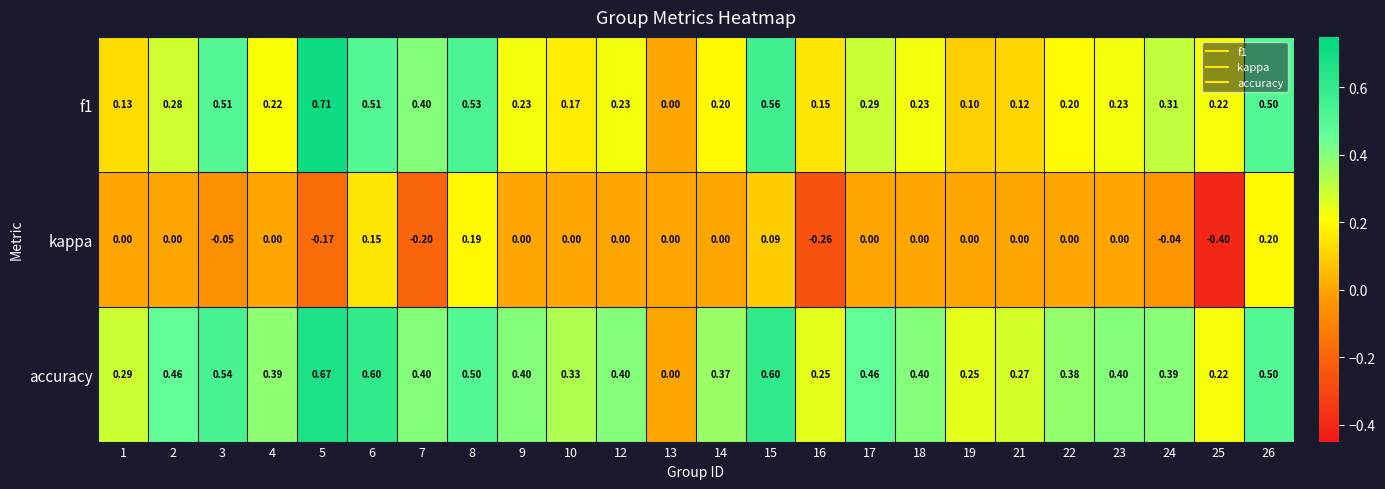

Which series has the largest total across all categories?

accuracy